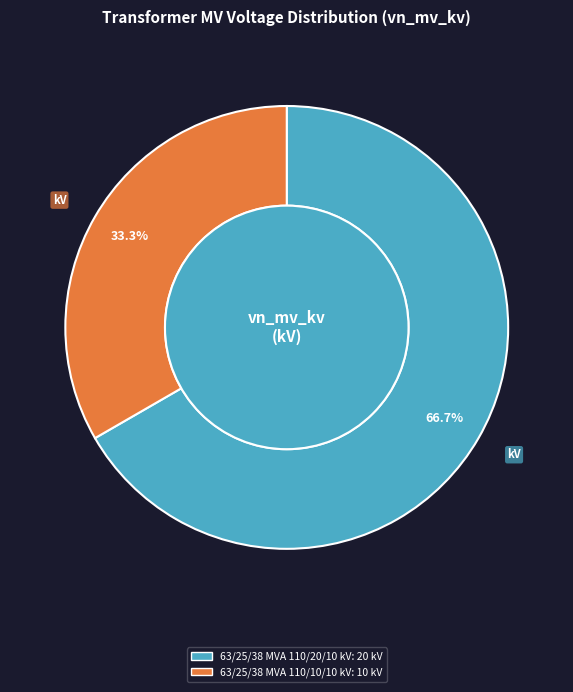

Do 63/25/38 MVA 110/10/10 kV and 63/25/38 MVA 110/20/10 kV together represent more than half of the pie?

Yes